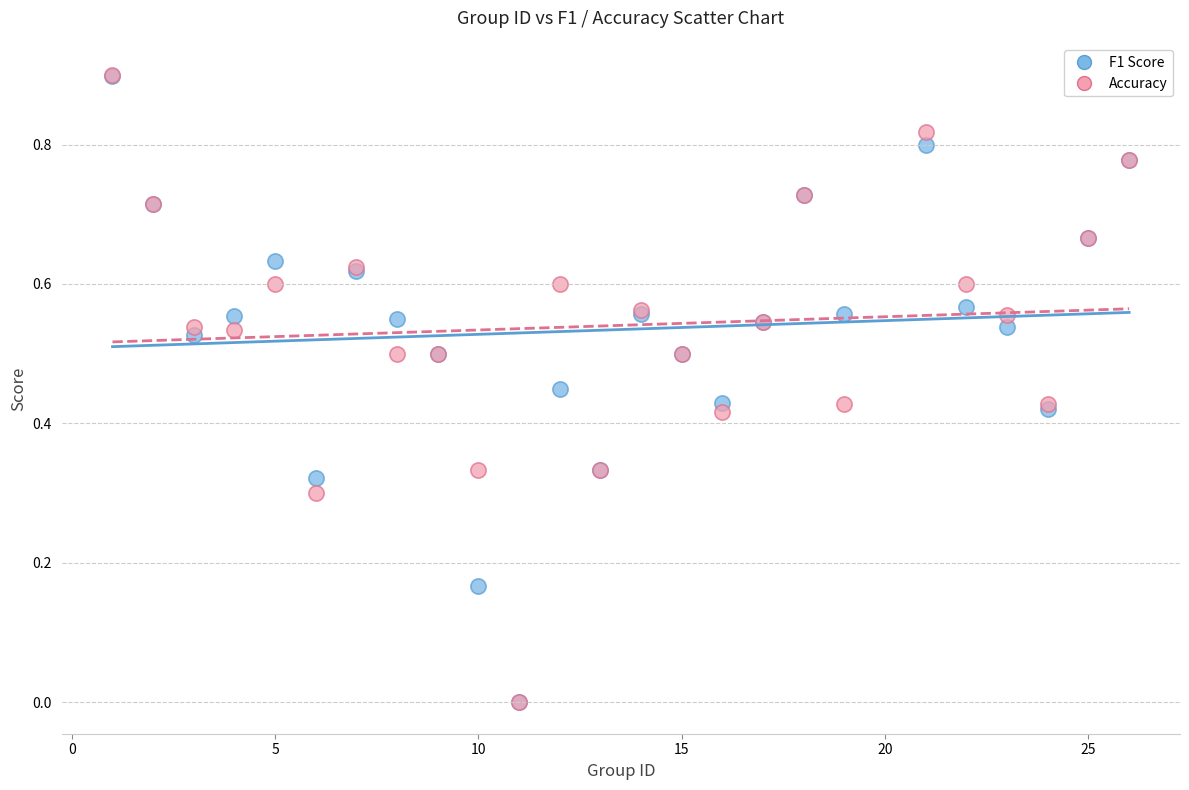

Which series has the largest Y range (max minus min)?

Accuracy